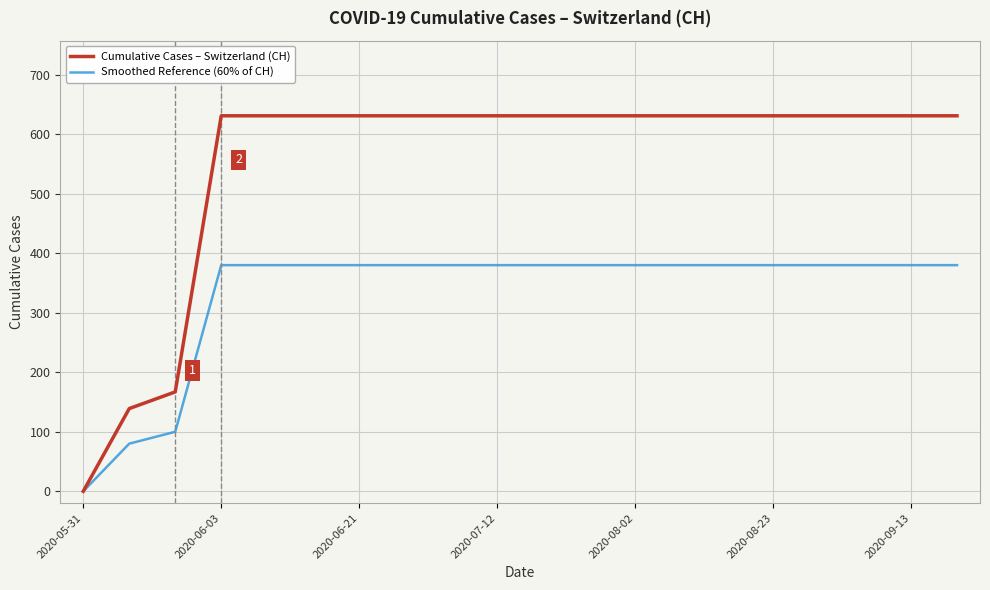

Which category has the lowest value in the Smoothed Reference (60% of CH) series?

2020-05-31